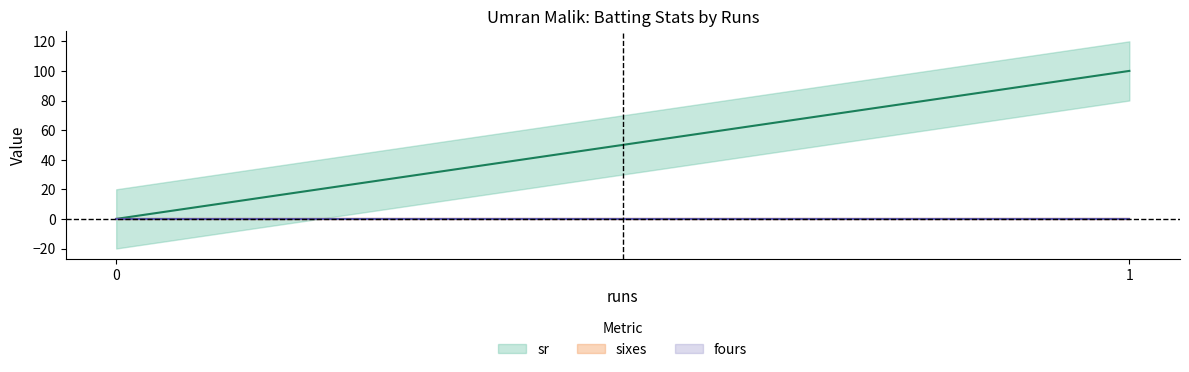

Count the sr values in the range 0 to 100.

4